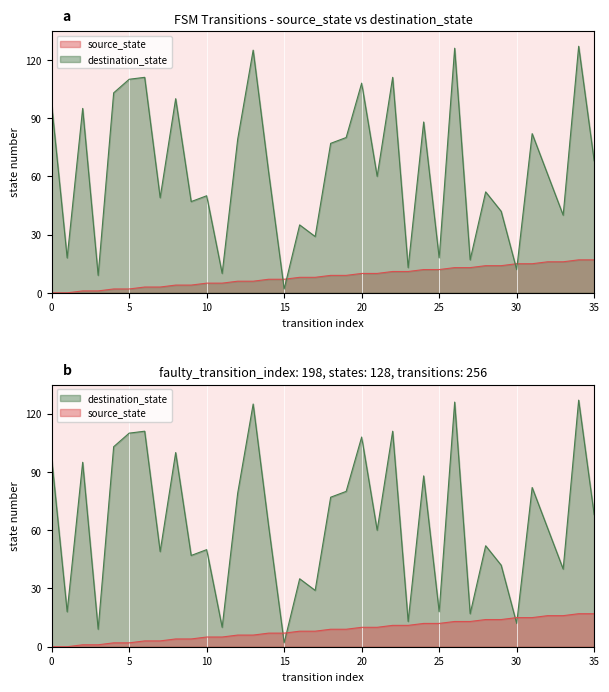

True or false: source_state has a value of 20 at 25.

False